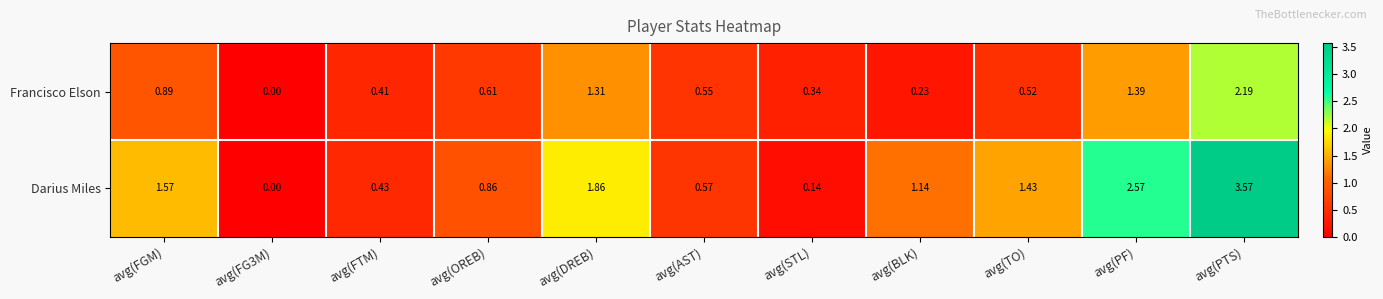

What is the spread (max minus min) of values at avg(FGM)?

0.7